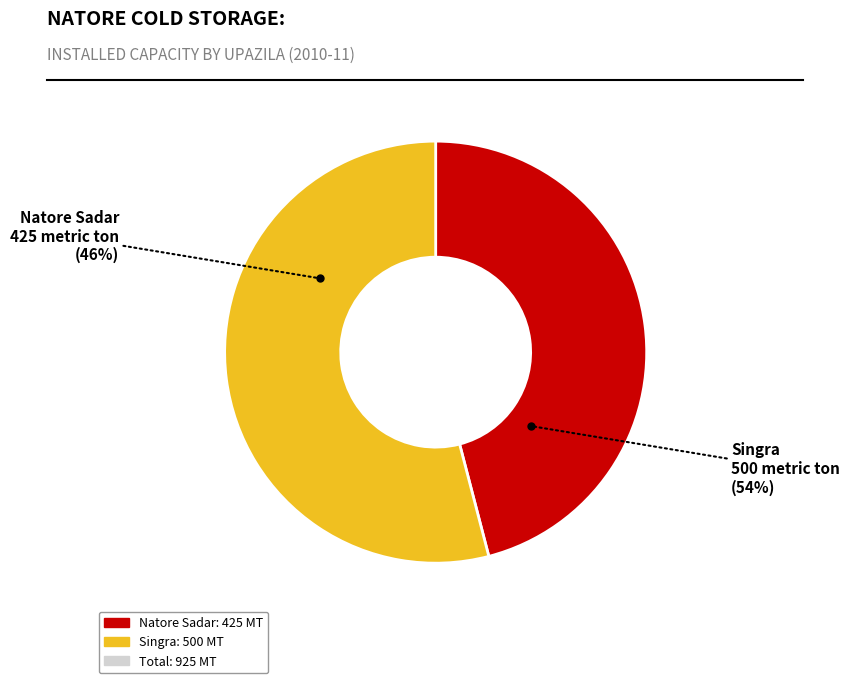

Is there a majority slice in this chart?

Yes